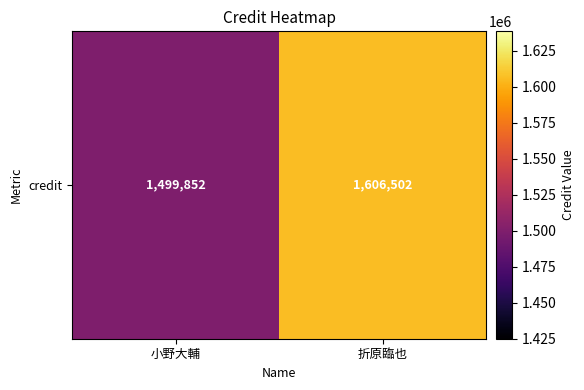

What is the minimum value shown in the chart?

1499852